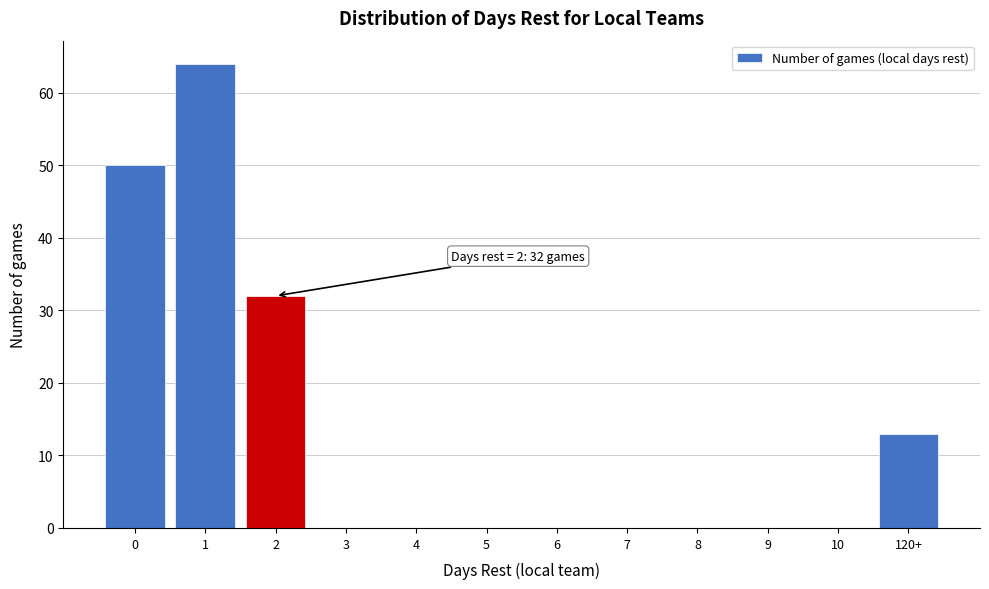

Reading left to right, transcribe all the data shown in this chart.

0=50	1=64	2=32	3=0	4=0	5=0	6=0	7=0	8=0	9=0	10=0	120+=13